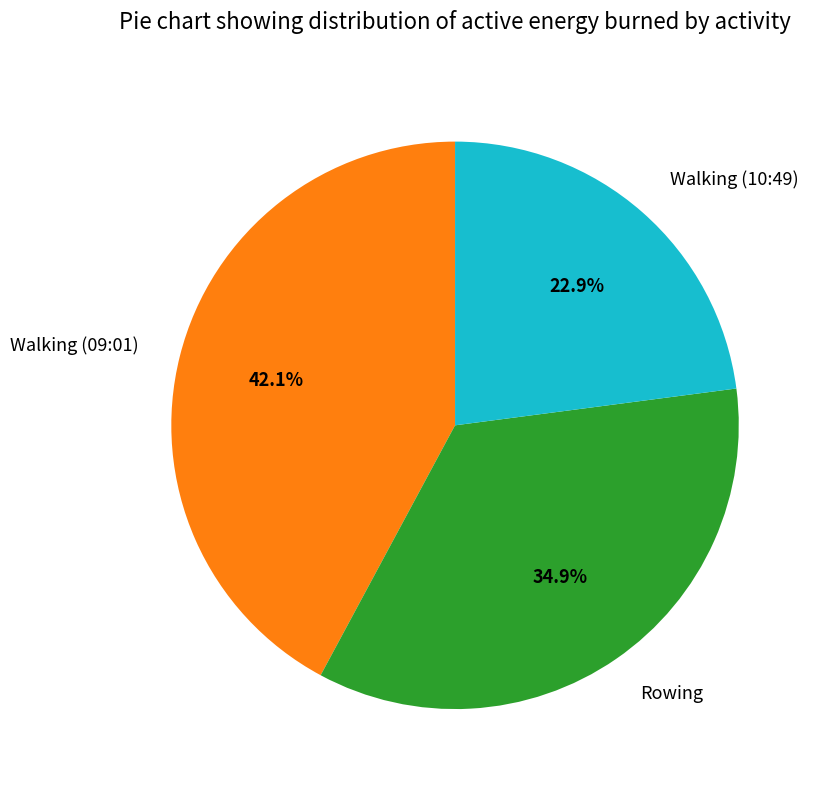

How many slices are in this pie chart?

3